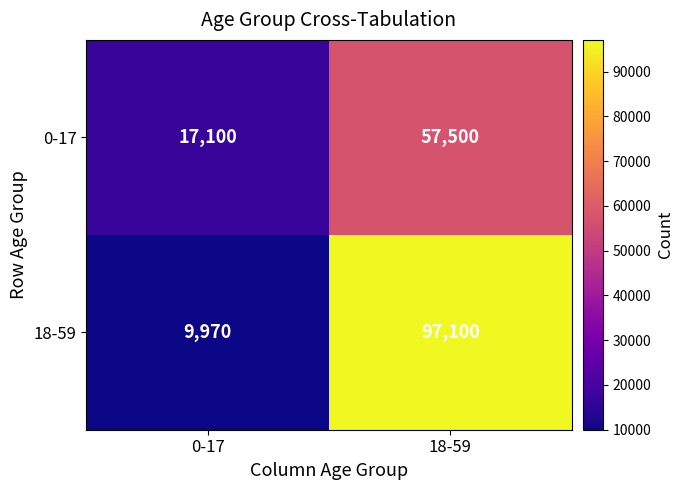

Reading left to right, what are all the values shown in this chart?

0-17: 0-17=17100	18-59=57500
18-59: 0-17=9970	18-59=97100